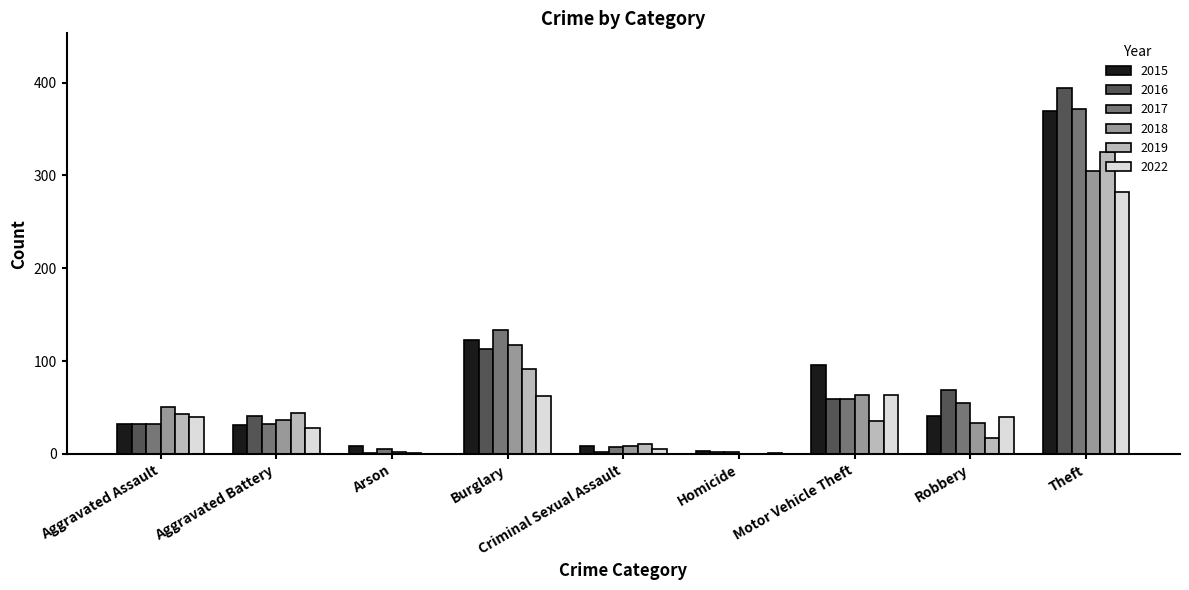

Which series changed the most between Burglary and Robbery?

2018